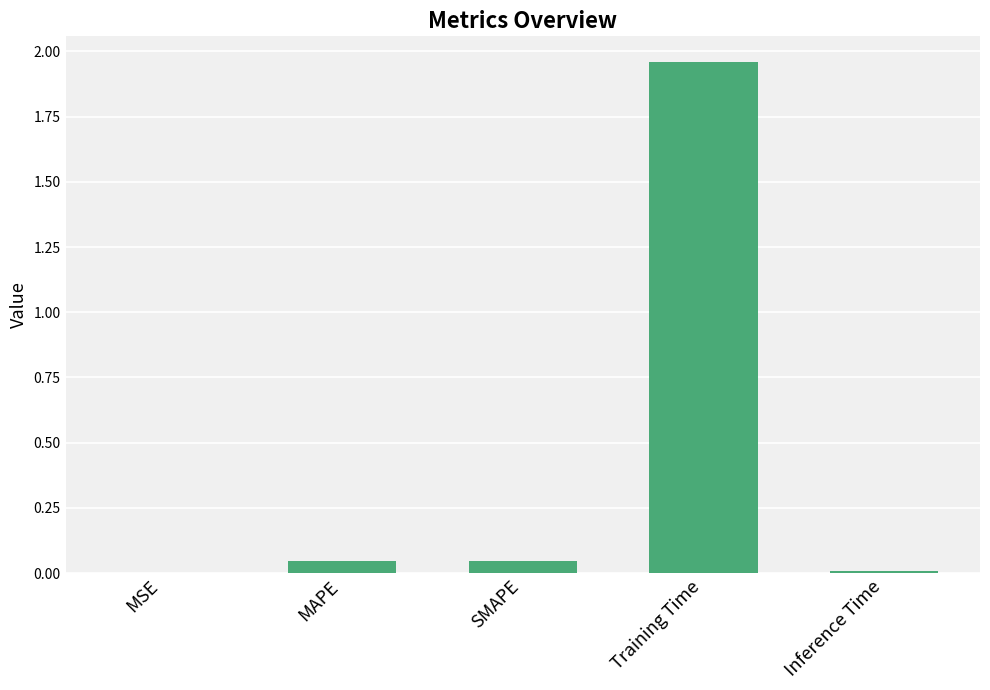

The value at MSE is 0.0. True or false?

True